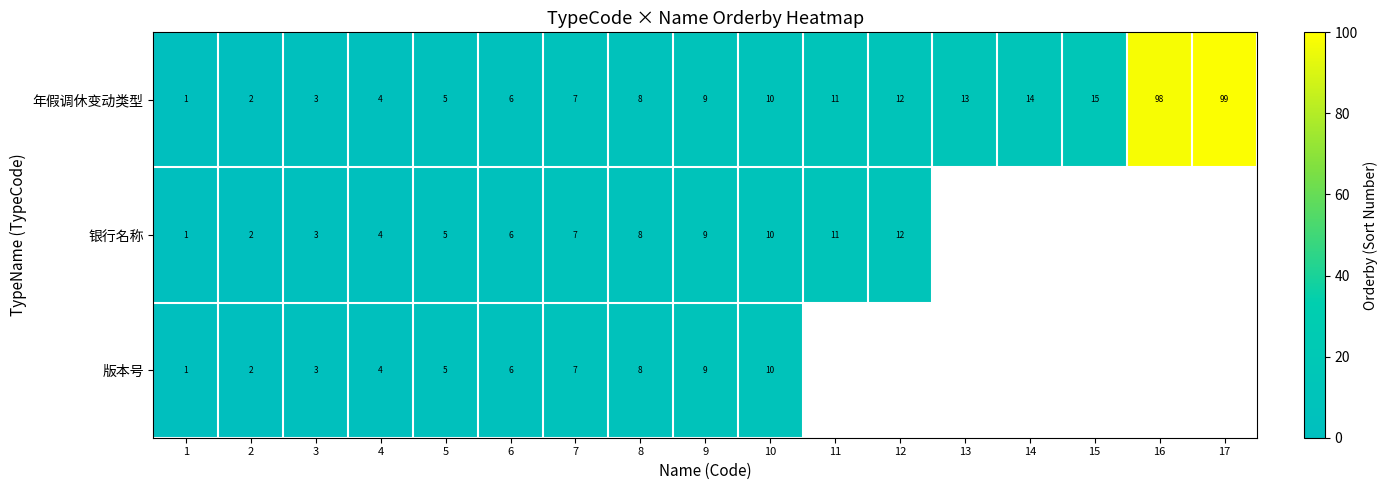

What is the difference between the maximum and minimum values in the 年假调休变动类型 series?

98